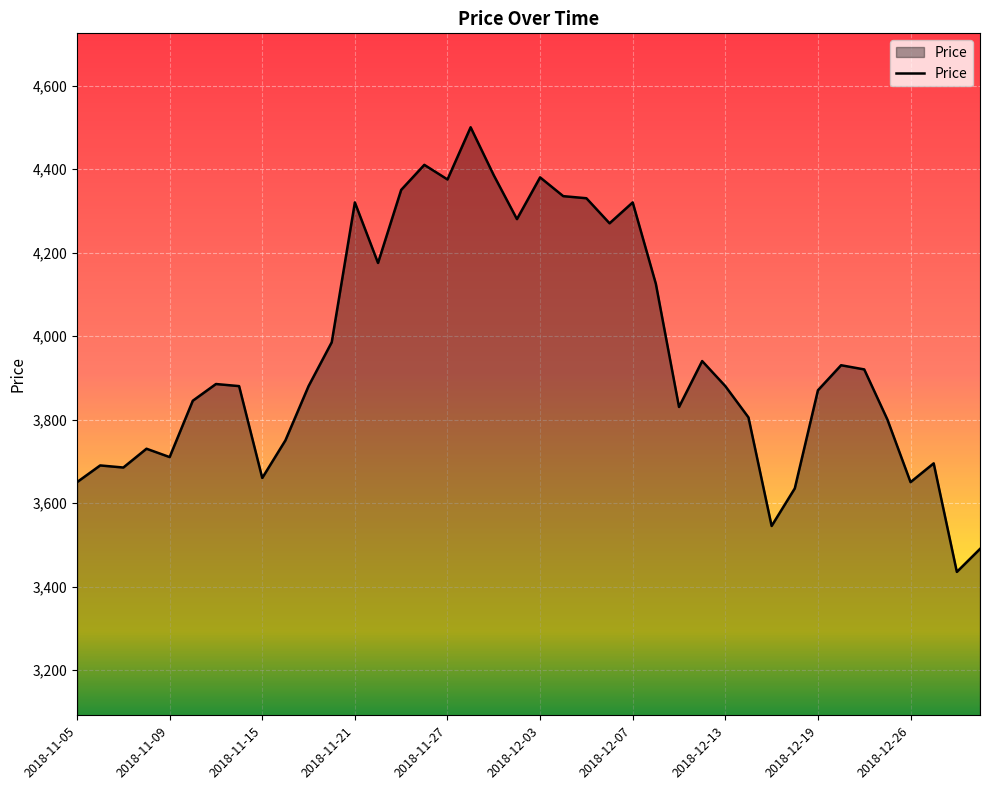

What is the greatest value displayed?

4500